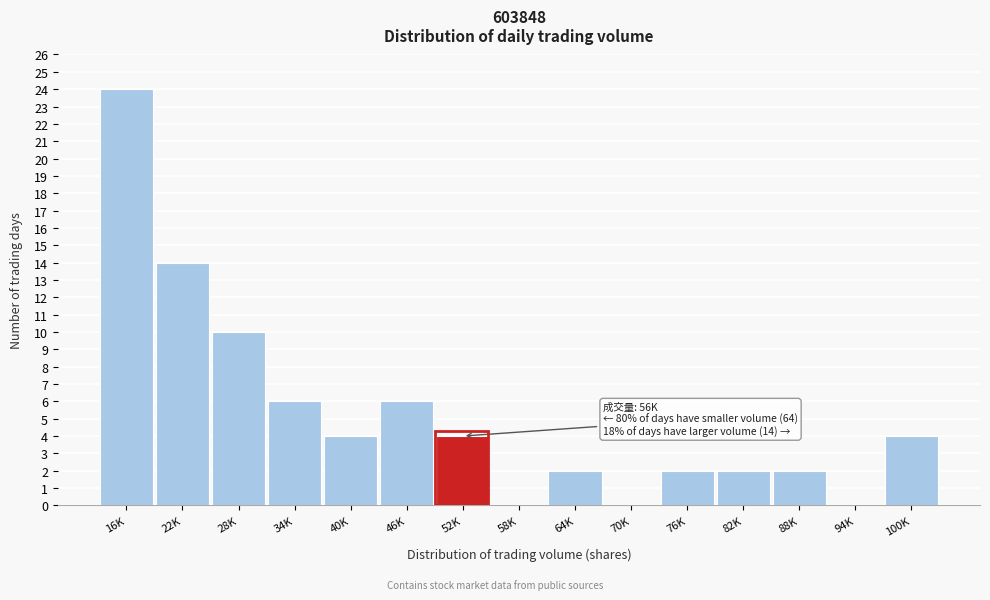

Reading left to right, what are all the values shown in this chart?

16K=24	22K=14	28K=10	34K=6	40K=4	46K=6	52K=4	58K=0	64K=2	70K=0	76K=2	82K=2	88K=2	94K=0	100K=4